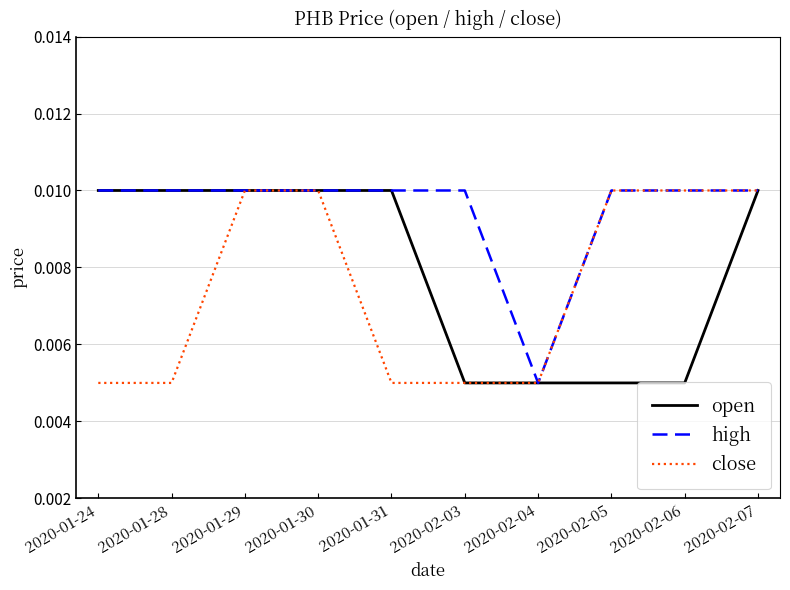

At how many categories does at least one series exceed 0?

10